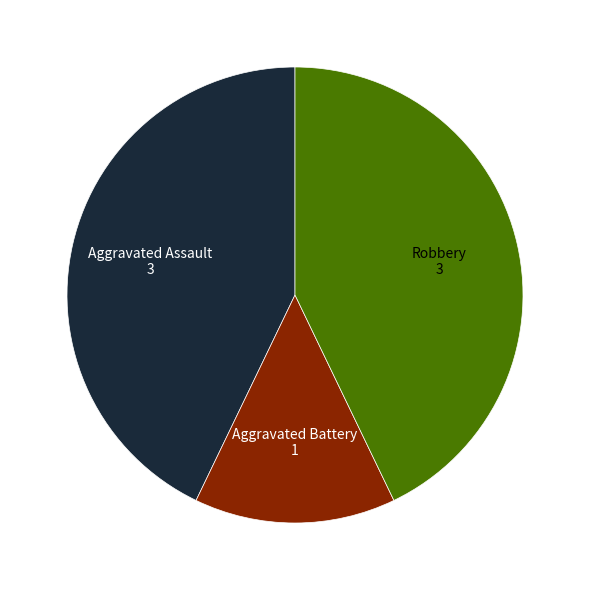

Is there any slice that represents more than half of the pie?

No